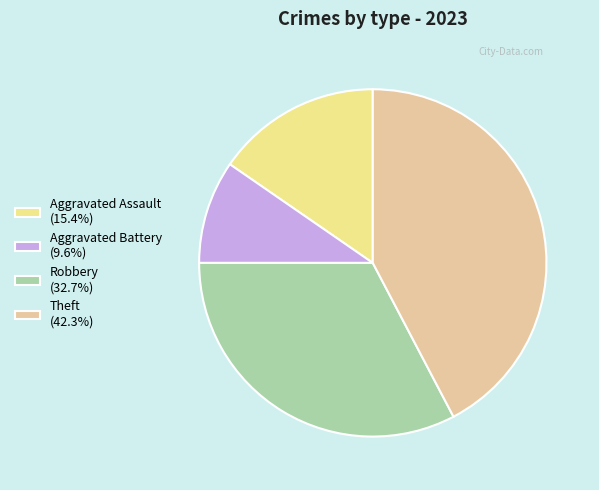

What is the smallest slice in the pie chart?

Aggravated Battery